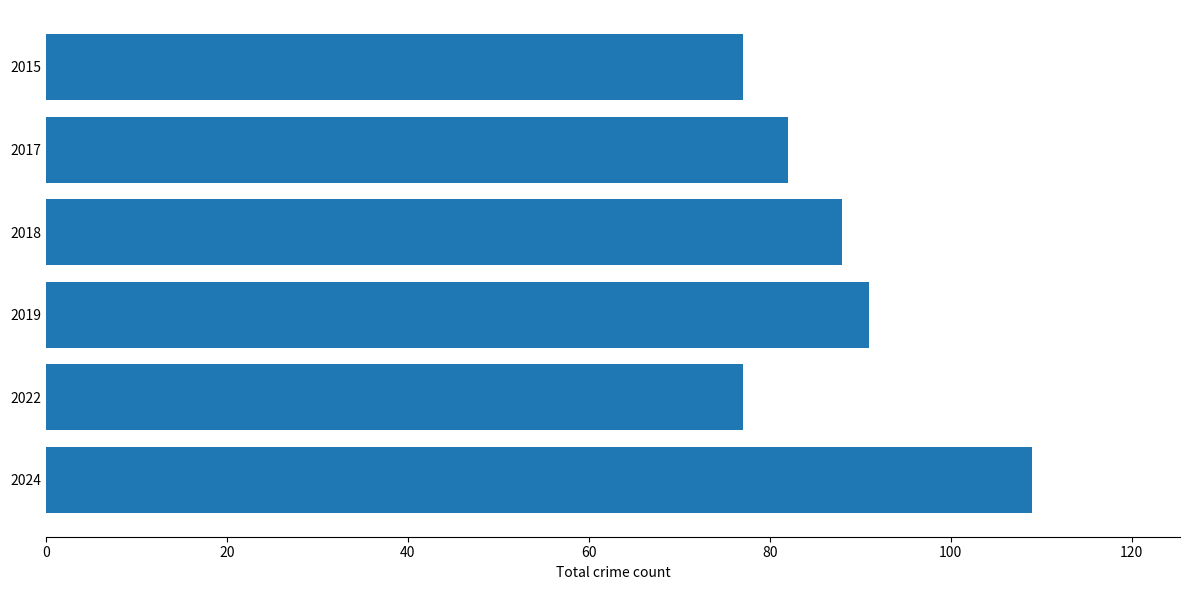

How many series are shown in this chart?

1